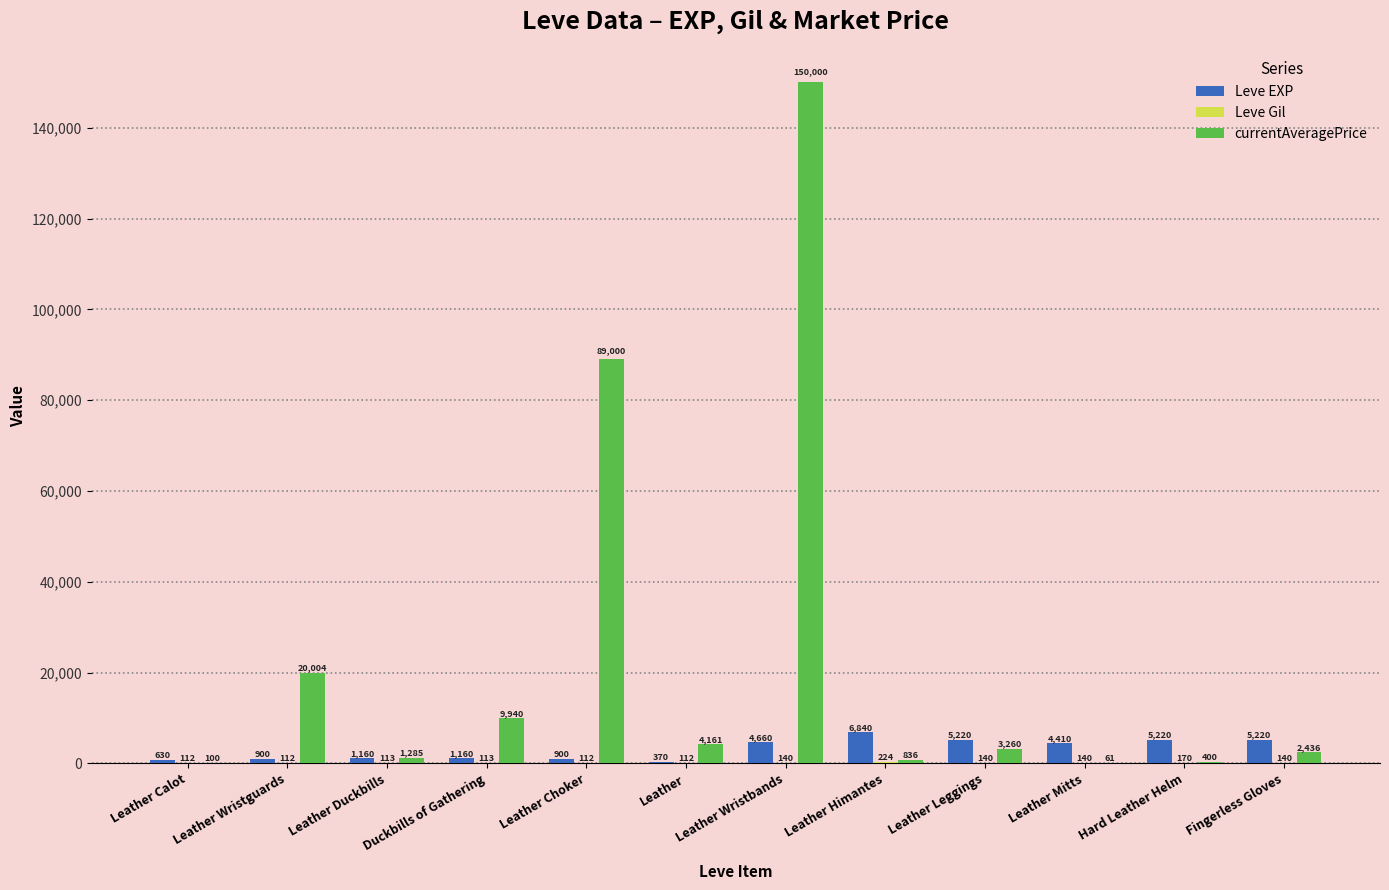

Where is currentAveragePrice nearest to the value 75030?

Leather Choker